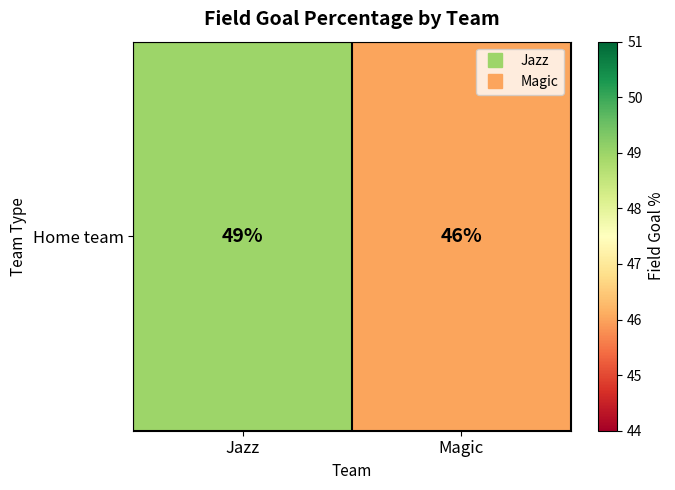

List the labels in order of value, largest first.

Jazz, Magic